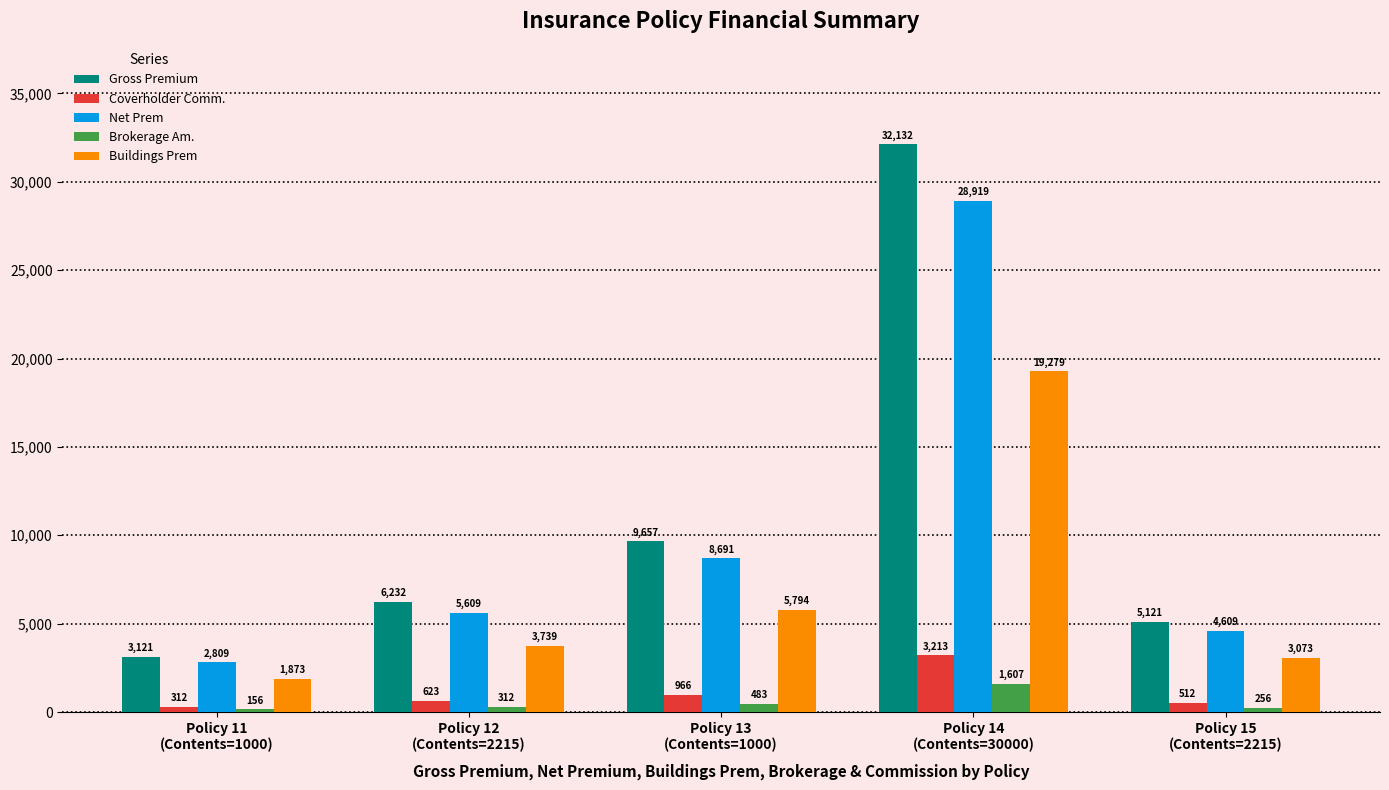

What is the value of the Brokerage Am. bar at the 1st from the left?

156.1